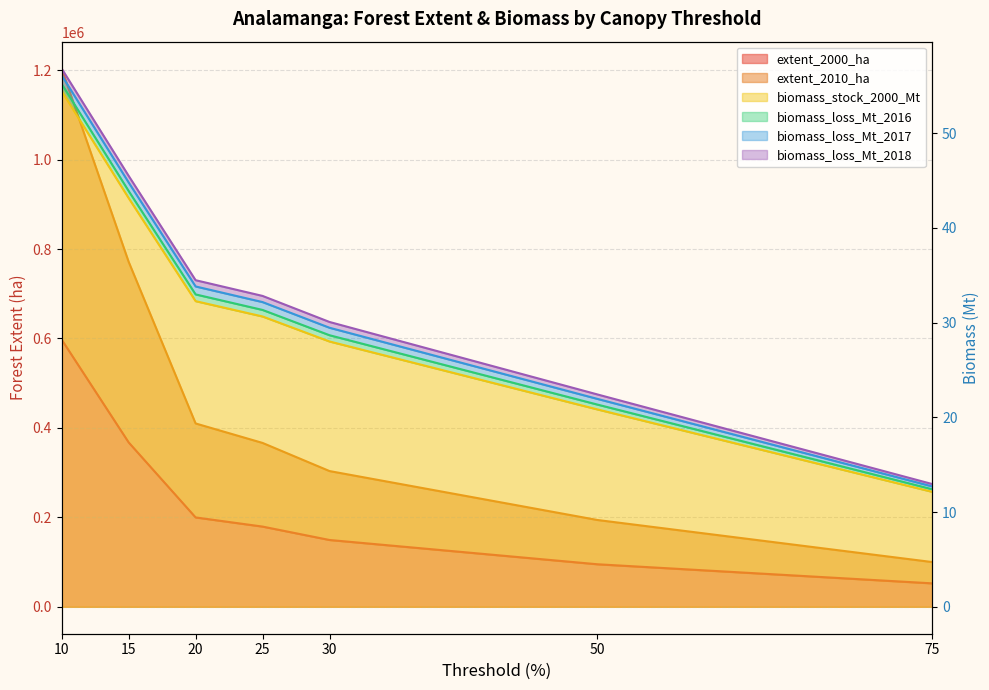

Reading right to left, list all the values displayed in this chart.

extent_2000_ha: 75=52455.0	50=95143.0	30=149429.0	25=179382.0	20=199866.0	15=367654.0	10=597454.0
extent_2010_ha: 75=100087.0	50=194149.0	30=303542.0	25=366458.0	20=410009.0	15=771581.0	10=1203518.0
biomass_stock_2000_Mt: 75=12.1	50=20.8	30=28.0	25=30.6	20=32.3	15=43.1	10=54.4